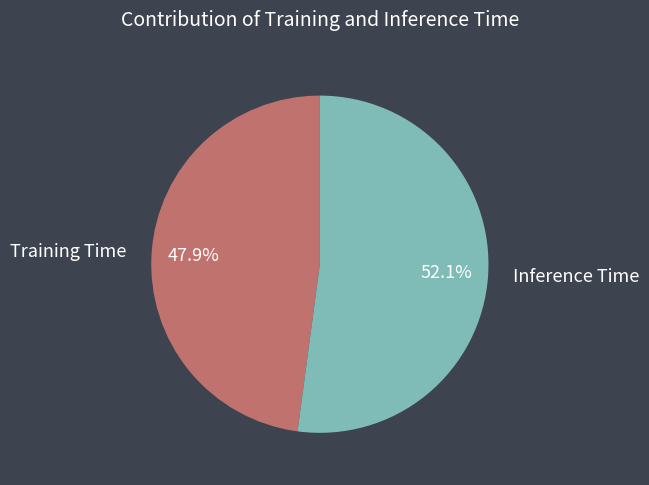

Is there a majority slice in this chart?

Yes